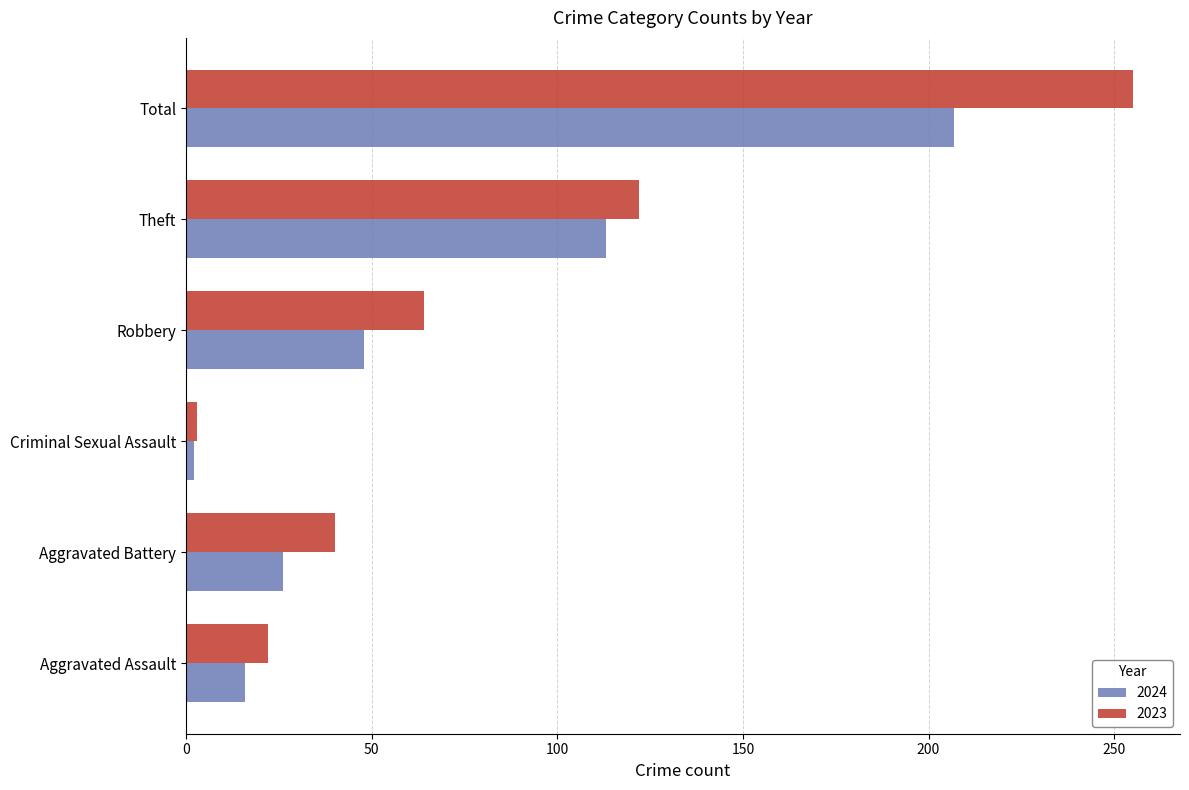

What is the greatest value displayed?

255